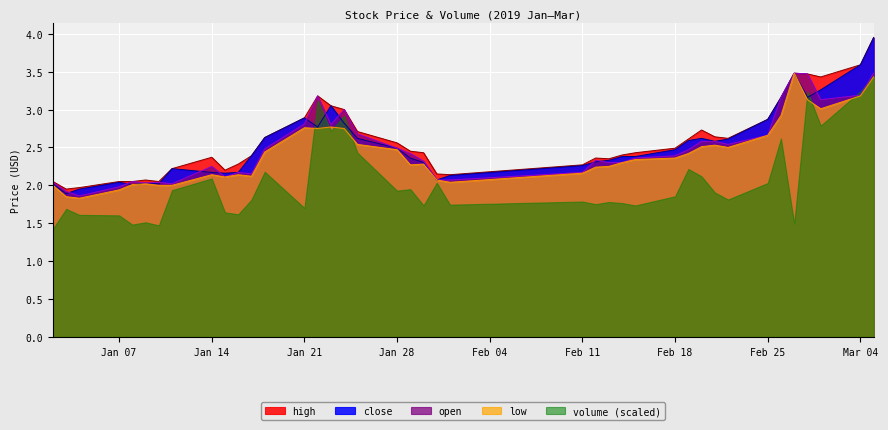

What is the spread (max minus min) of values at Jan 21?

1.2